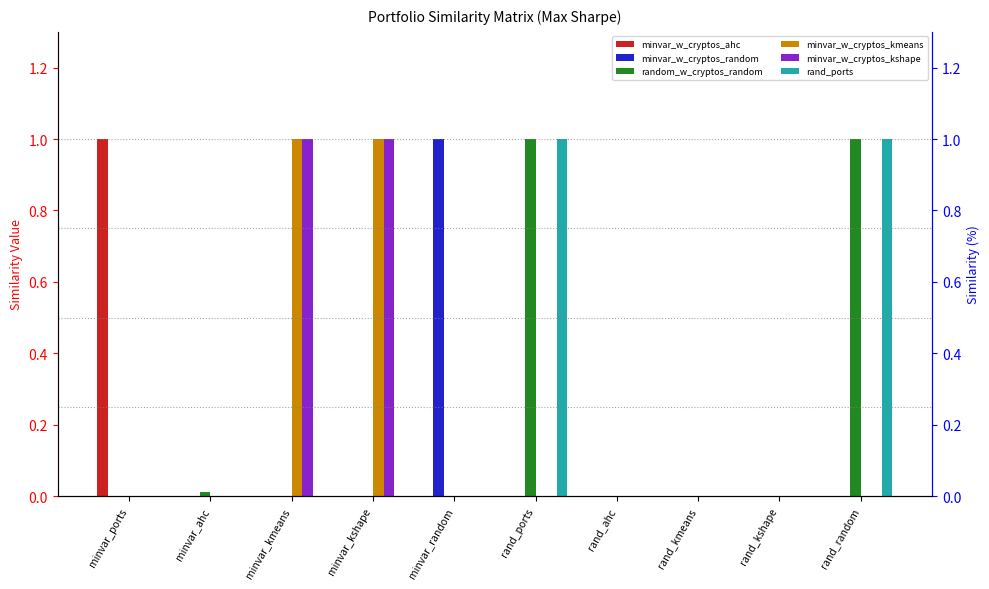

The value of minvar_w_cryptos_kshape at rand_ahc is 0.6. True or false?

False